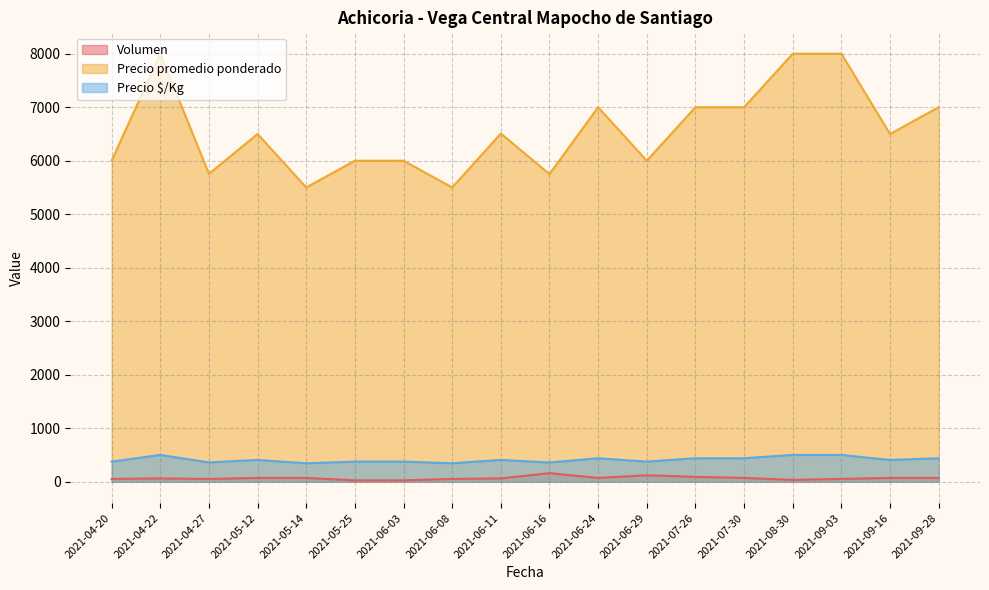

True or false: Precio $/Kg and Volumen intersect in this chart.

False